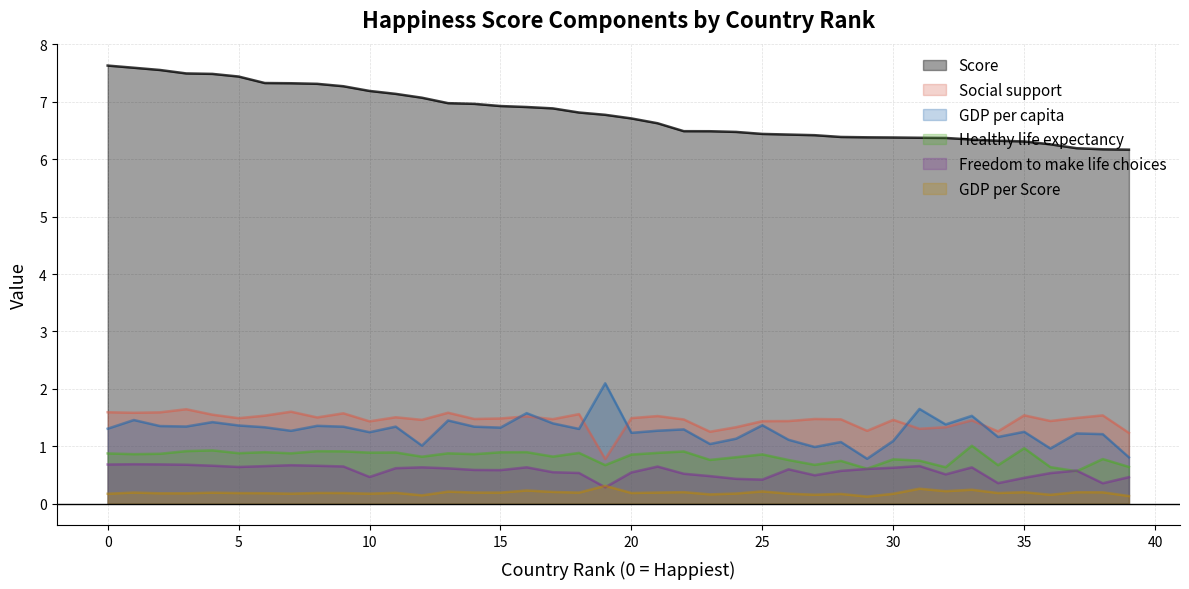

True or false: GDP per capita has more than 0 interior local peaks.

True